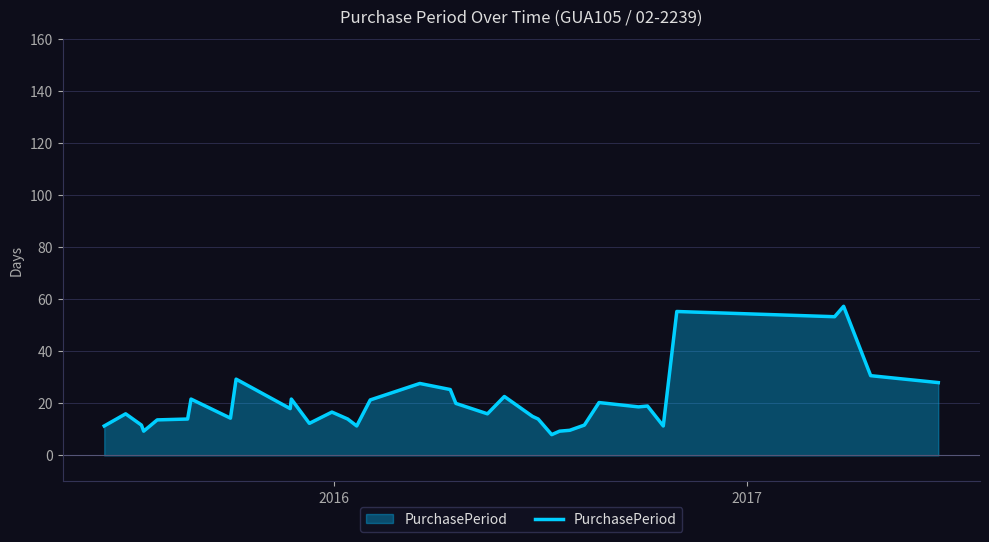

What is the minimum value shown in the chart?

8.0